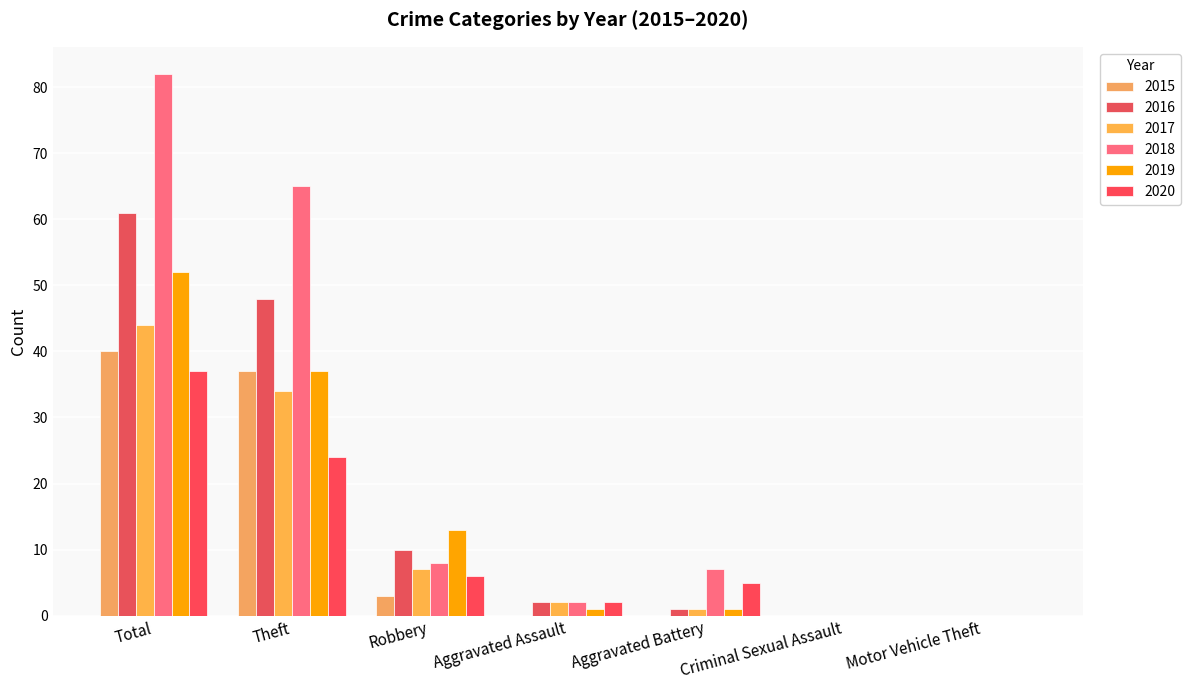

Are the bars horizontal?

No